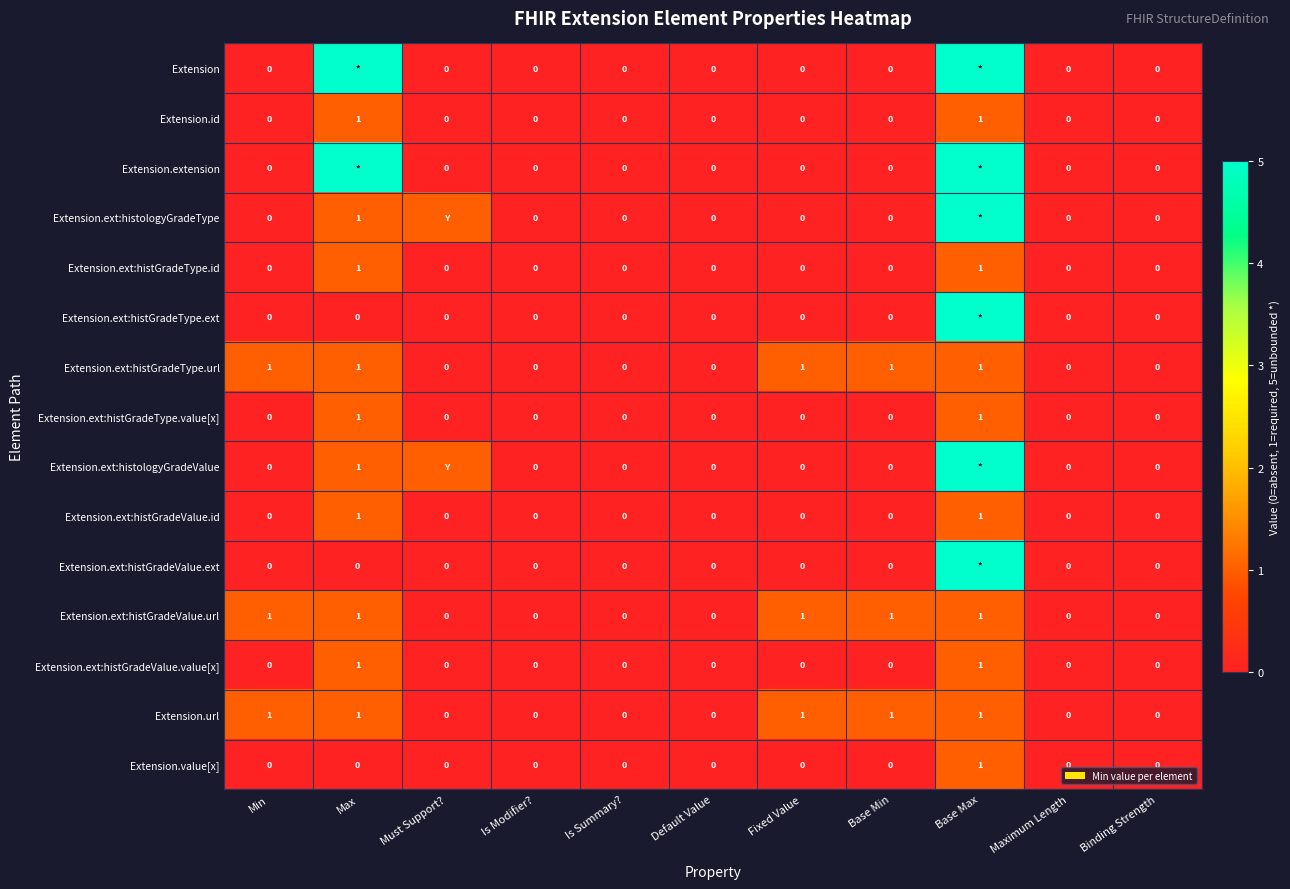

How many categories are shown in the chart?

11